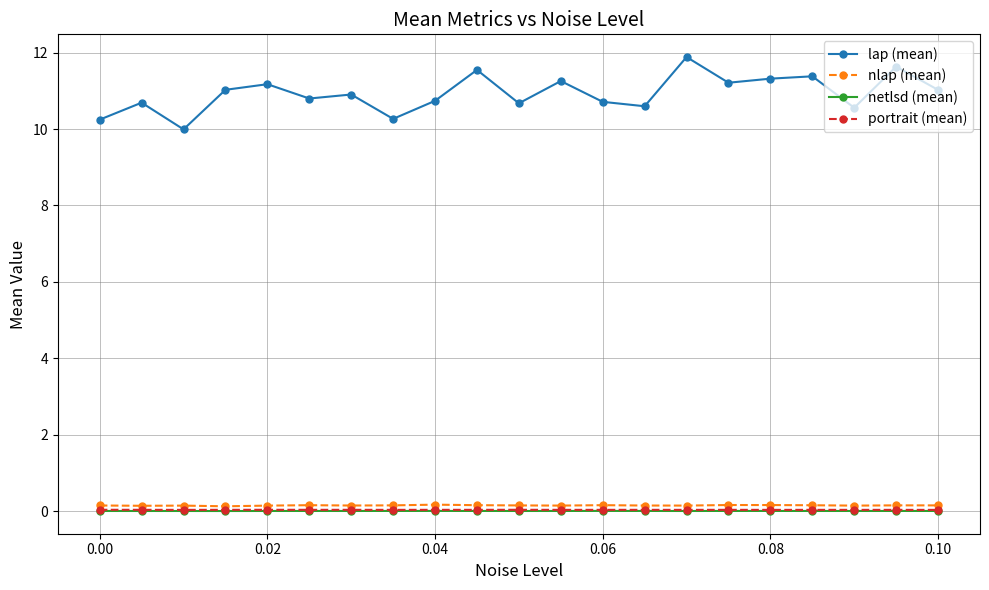

True or false: netlsd (mean) and lap (mean) intersect in this chart.

False